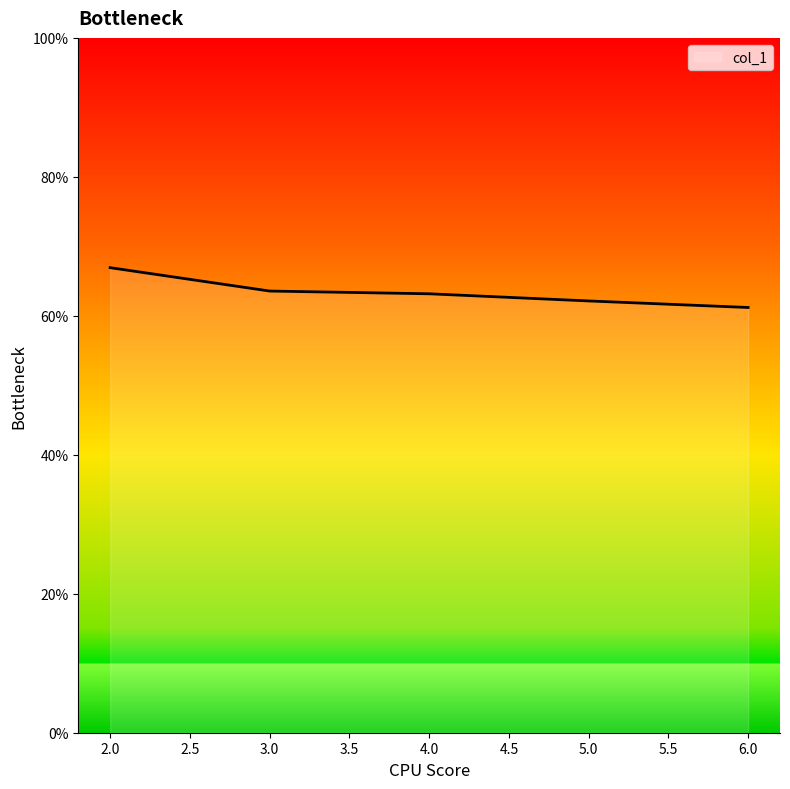

How many lines are shown in the chart?

1